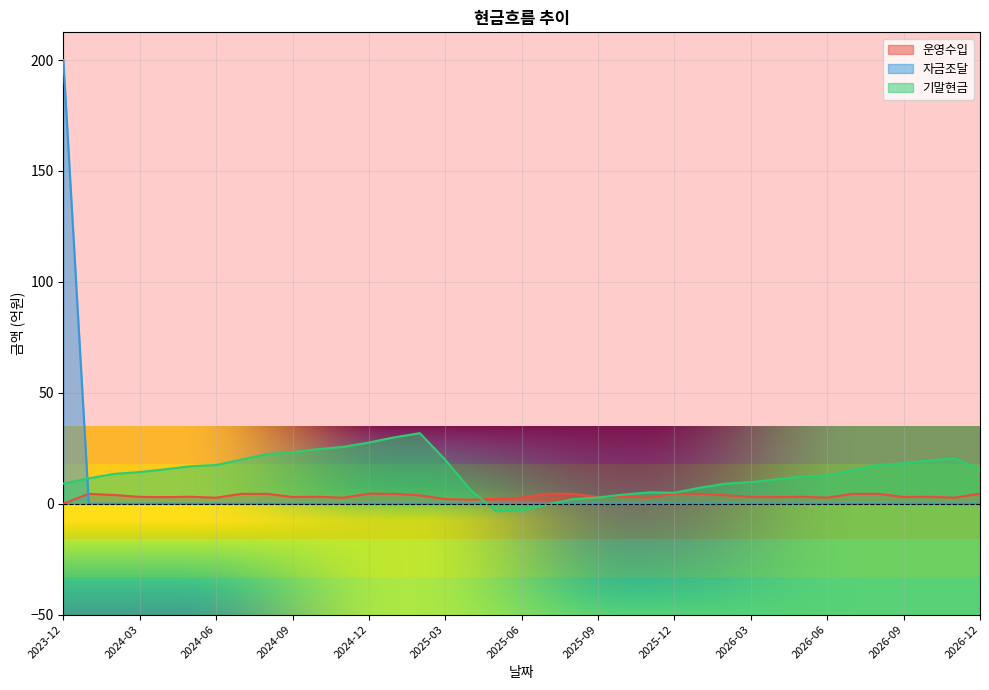

Between which two adjacent categories do 자금조달 and 기말현금 first intersect?

2023-12 and 2024-01